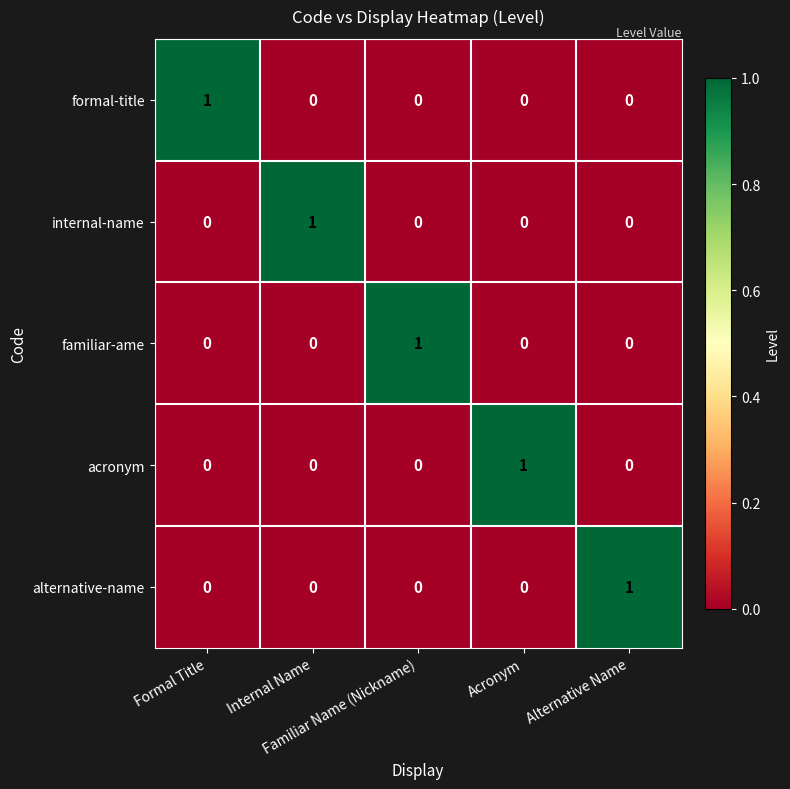

Count the formal-title values in the range 0 to 1.

5